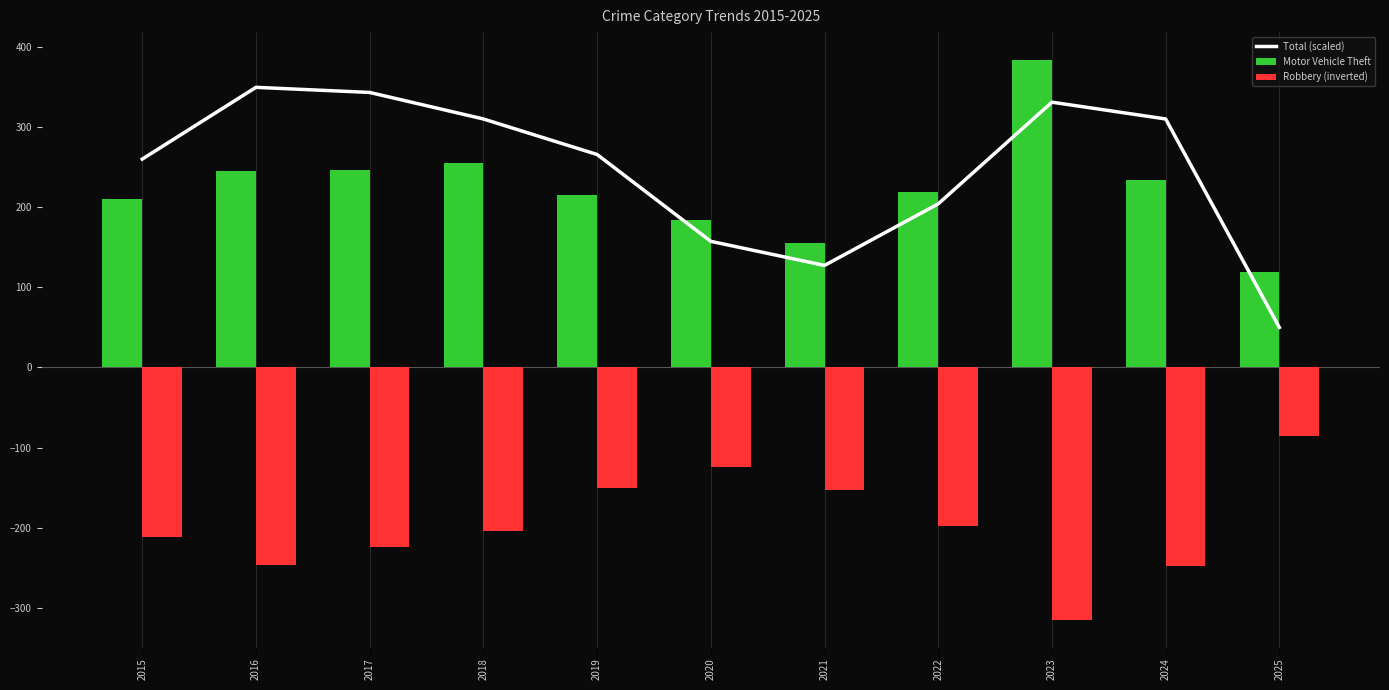

At which label does Motor Vehicle Theft first exceed 219?

2016